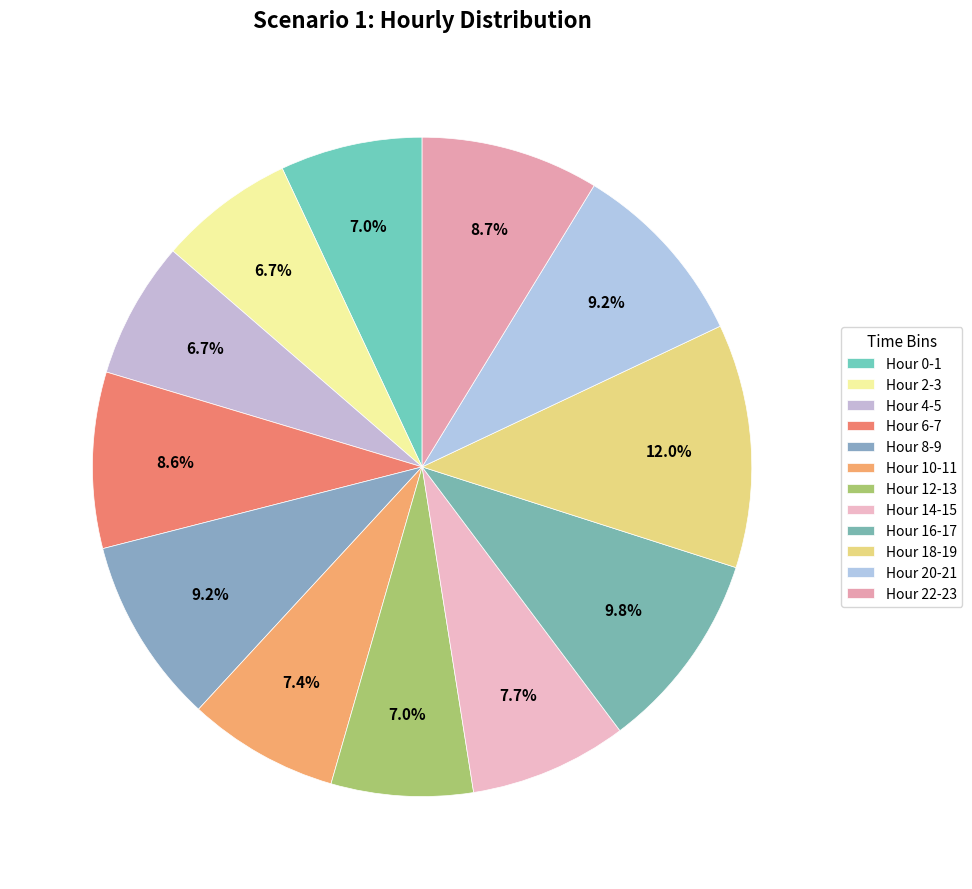

How many segments does this pie chart have?

12